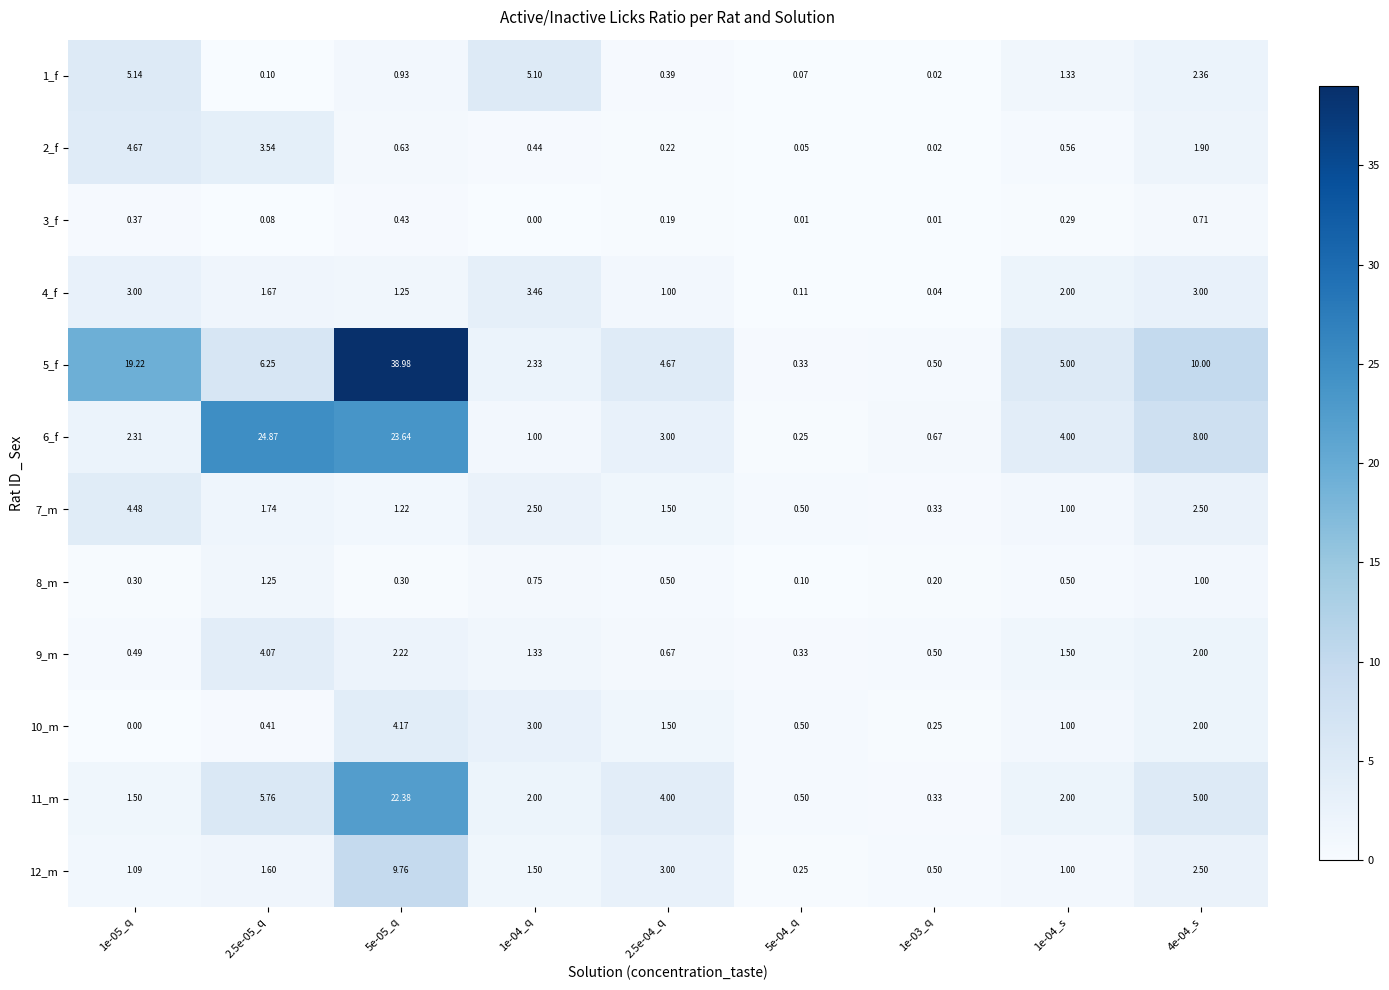

Which series has the largest total across all categories?

5_f